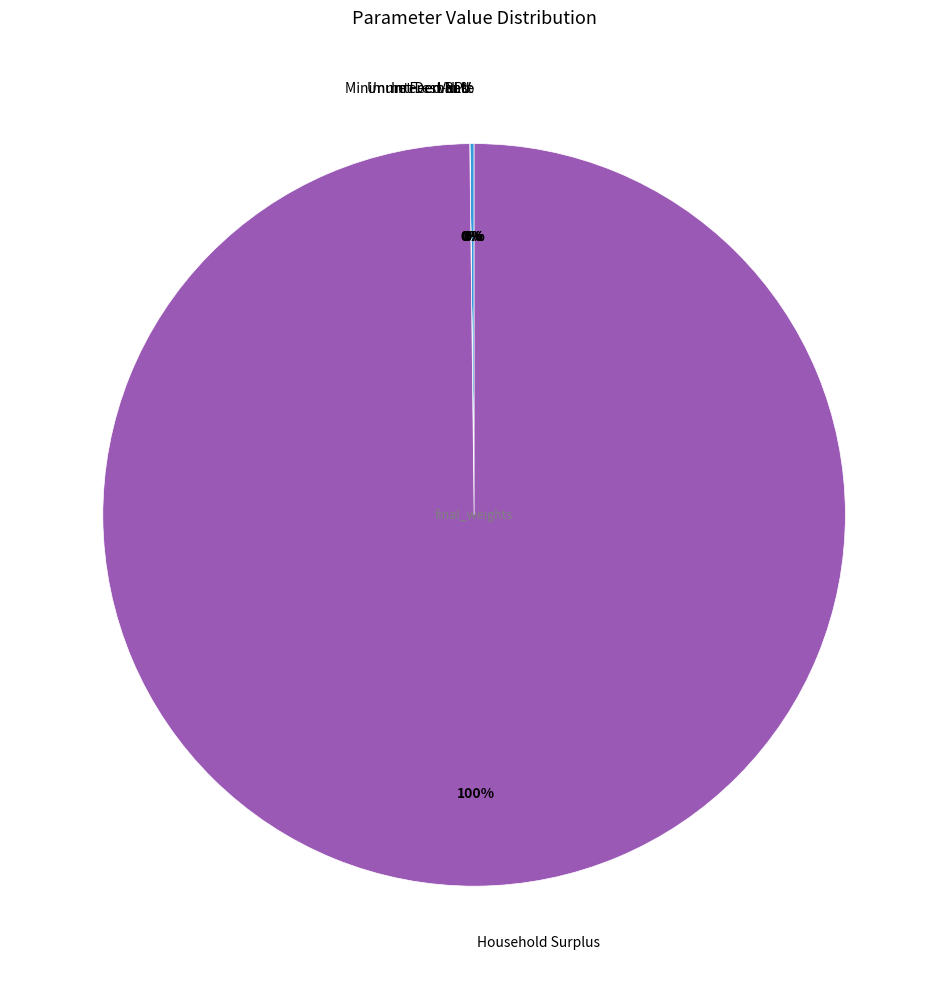

Which slice is the largest?

Household Surplus